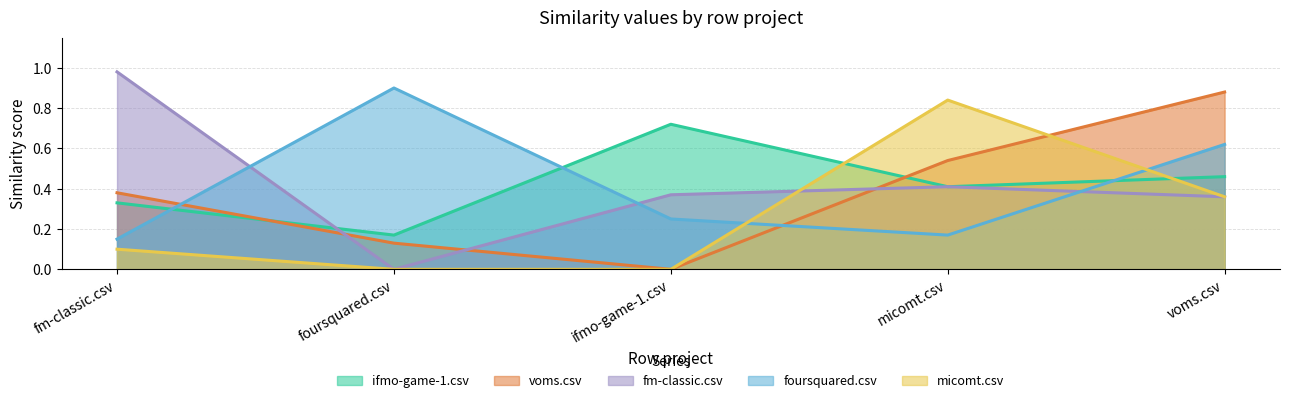

At which label is ifmo-game-1.csv closest to 0?

foursquared.csv